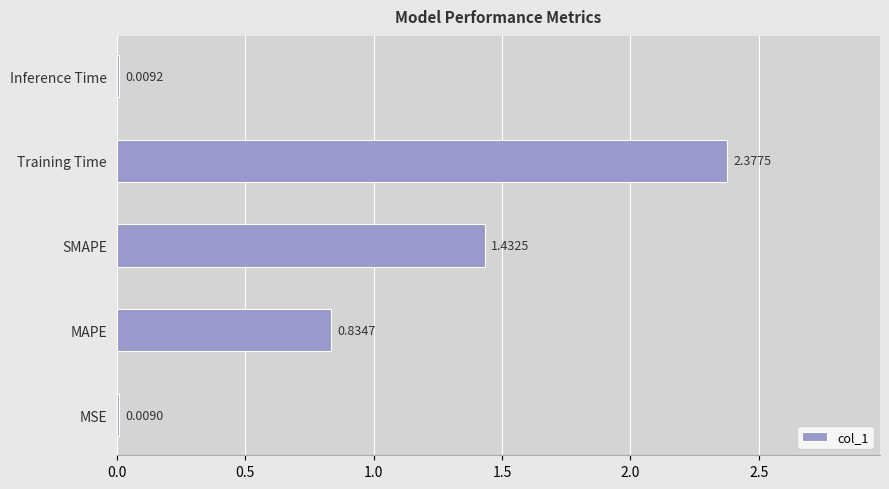

What is the average value?

0.9